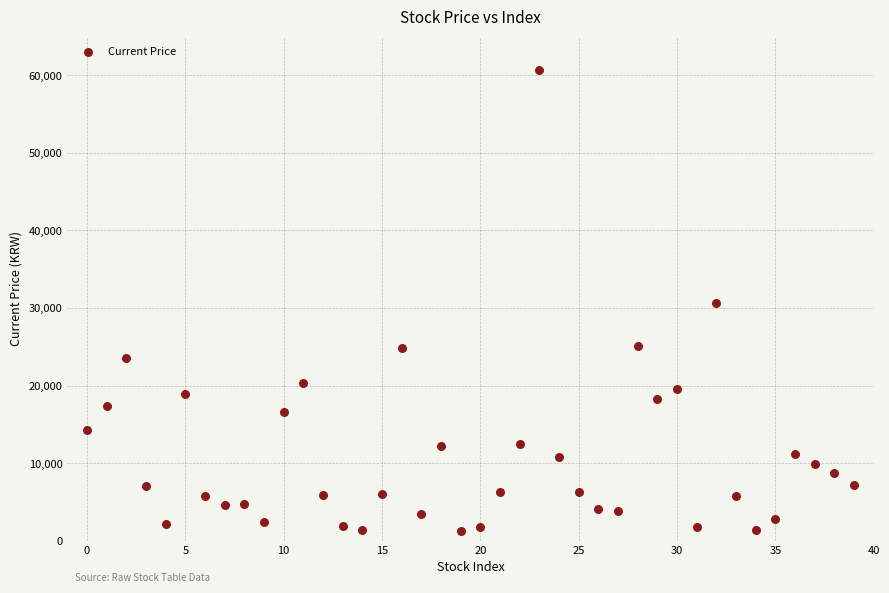

What is the range of Y values (max minus min)?

59510